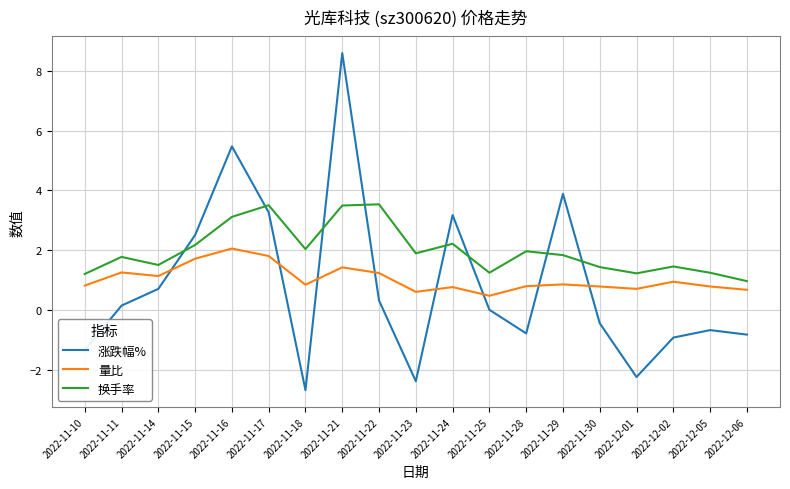

Between 2022-11-18 and 2022-11-29, which series saw the biggest shift?

涨跌幅%